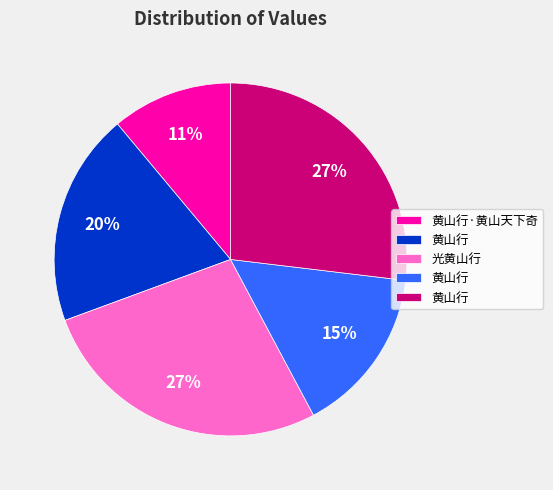

Is there any slice that represents more than half of the pie?

No